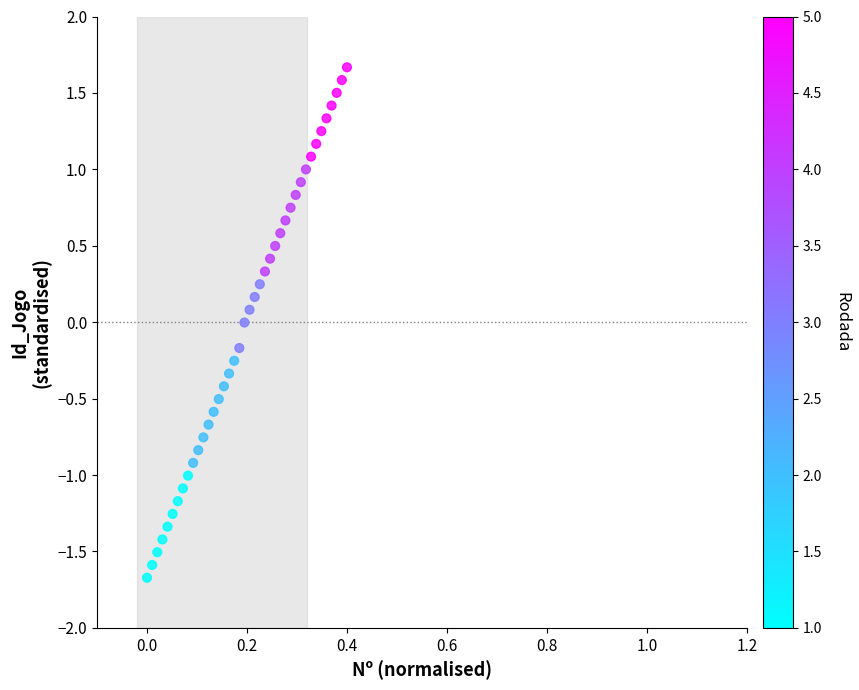

What is the range of X values (max minus min)?

0.4